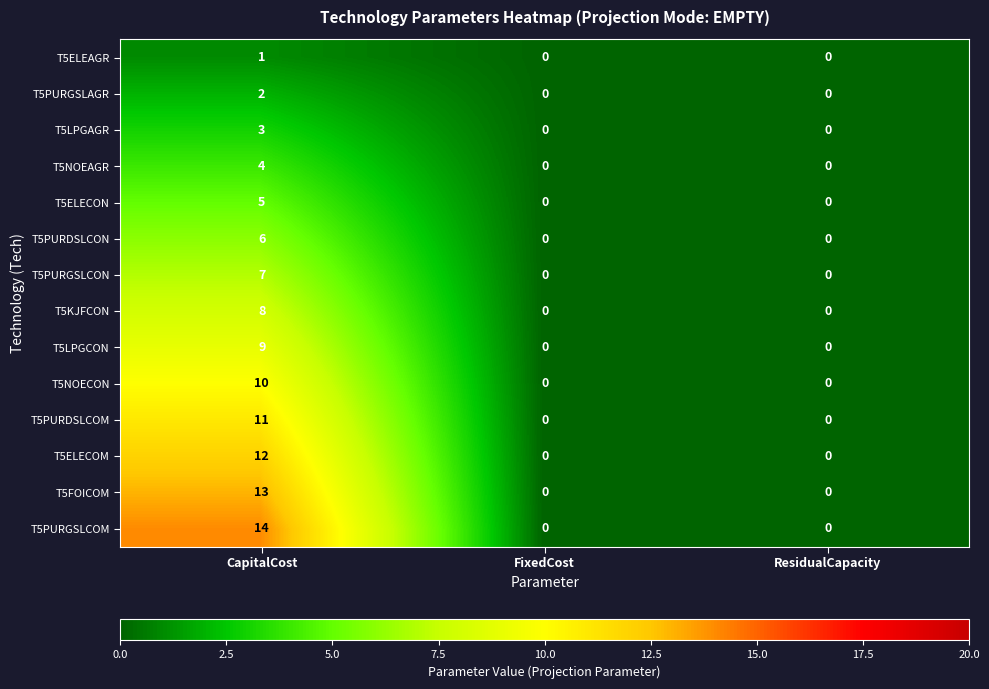

At CapitalCost, list the series in order from smallest to largest.

T5ELEAGR, T5PURGSLAGR, T5LPGAGR, T5NOEAGR, T5ELECON, T5PURDSLCON, T5PURGSLCON, T5KJFCON, T5LPGCON, T5NOECON, T5PURDSLCOM, T5ELECOM, T5FOICOM, T5PURGSLCOM